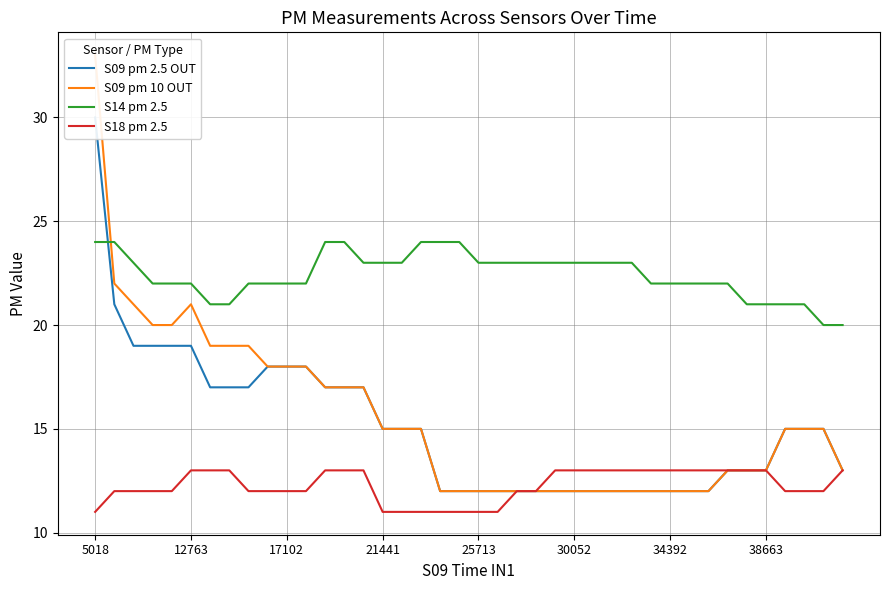

What is the minimum value for S18 pm 2.5?

11